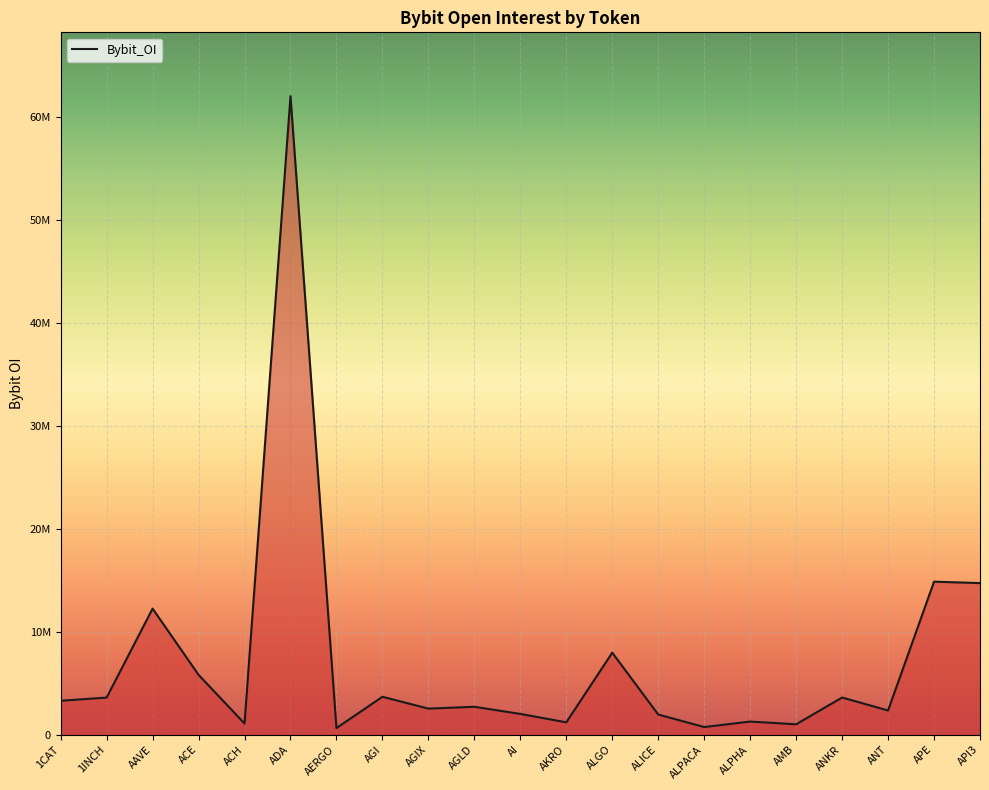

Does the chart display data point markers on the line(s)?

No